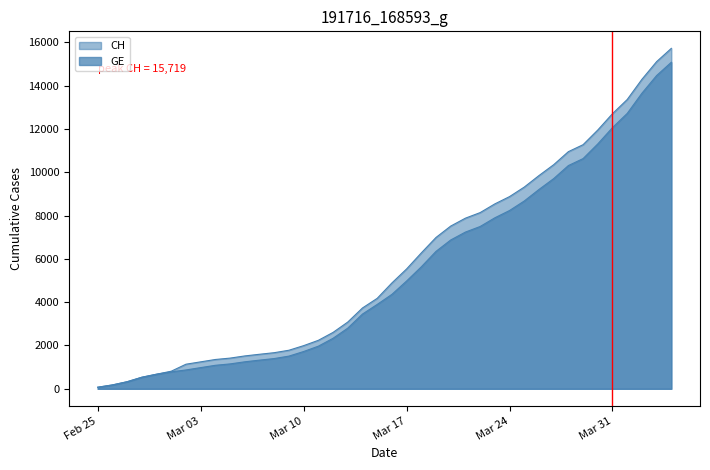

True or false: CH has more than 1 points higher than both neighbors.

False